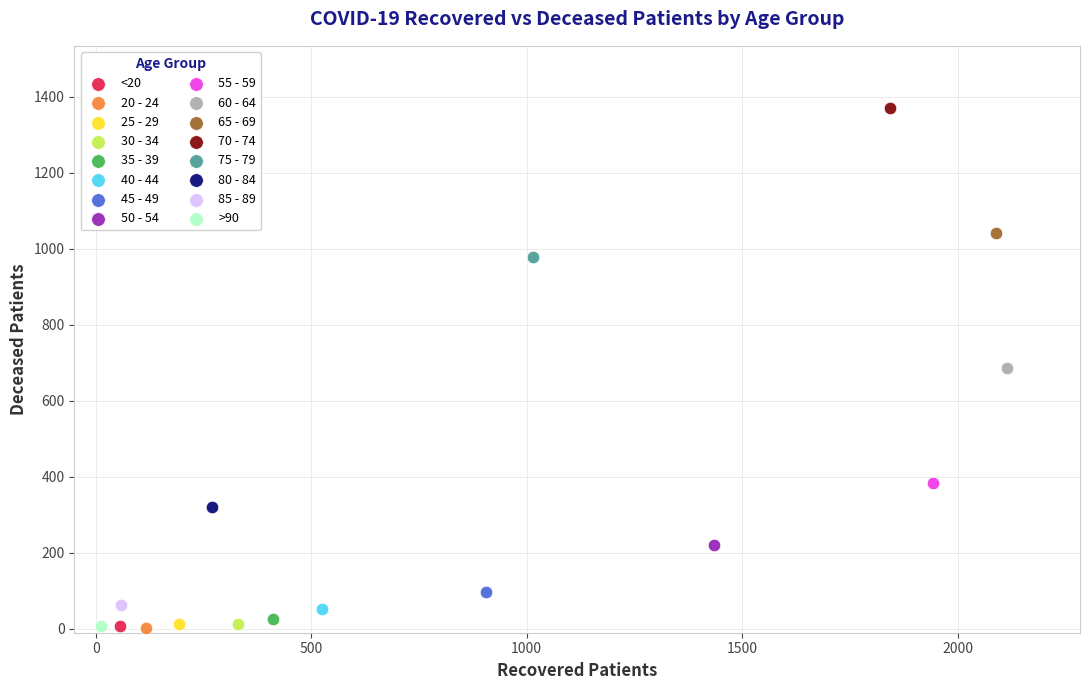

What are all the series names shown in the legend?

<20, 20 - 24, 25 - 29, 30 - 34, 35 - 39, 40 - 44, 45 - 49, 50 - 54, 55 - 59, 60 - 64, 65 - 69, 70 - 74, 75 - 79, 80 - 84, 85 - 89, >90